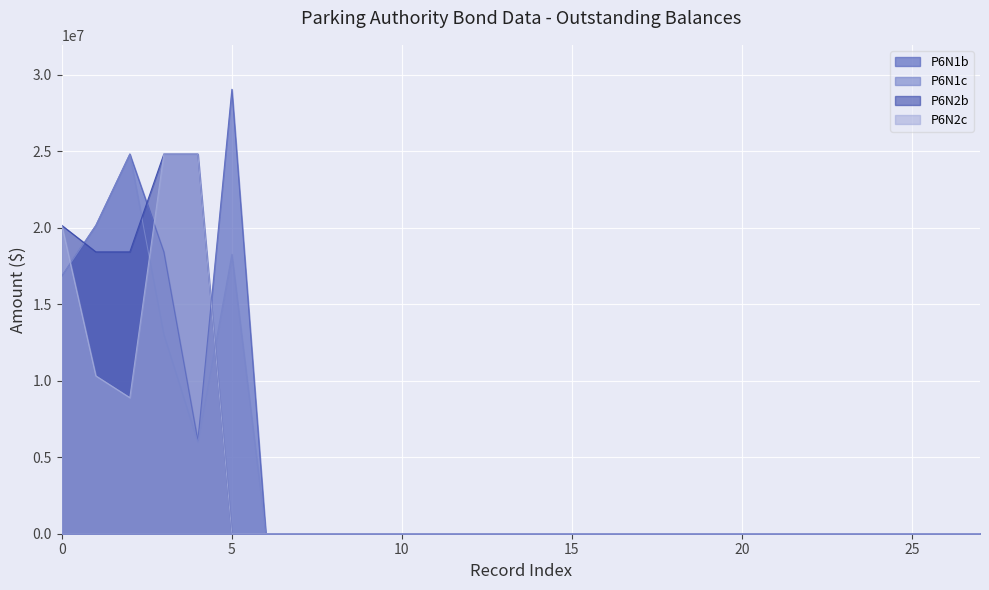

True or false: P6N2c has more than 2 interior local peaks.

False